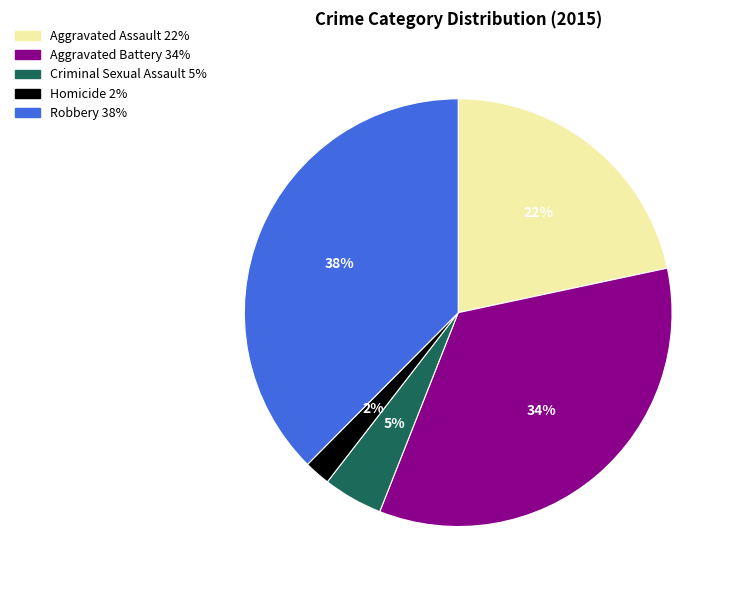

How many slices are in this pie chart?

5